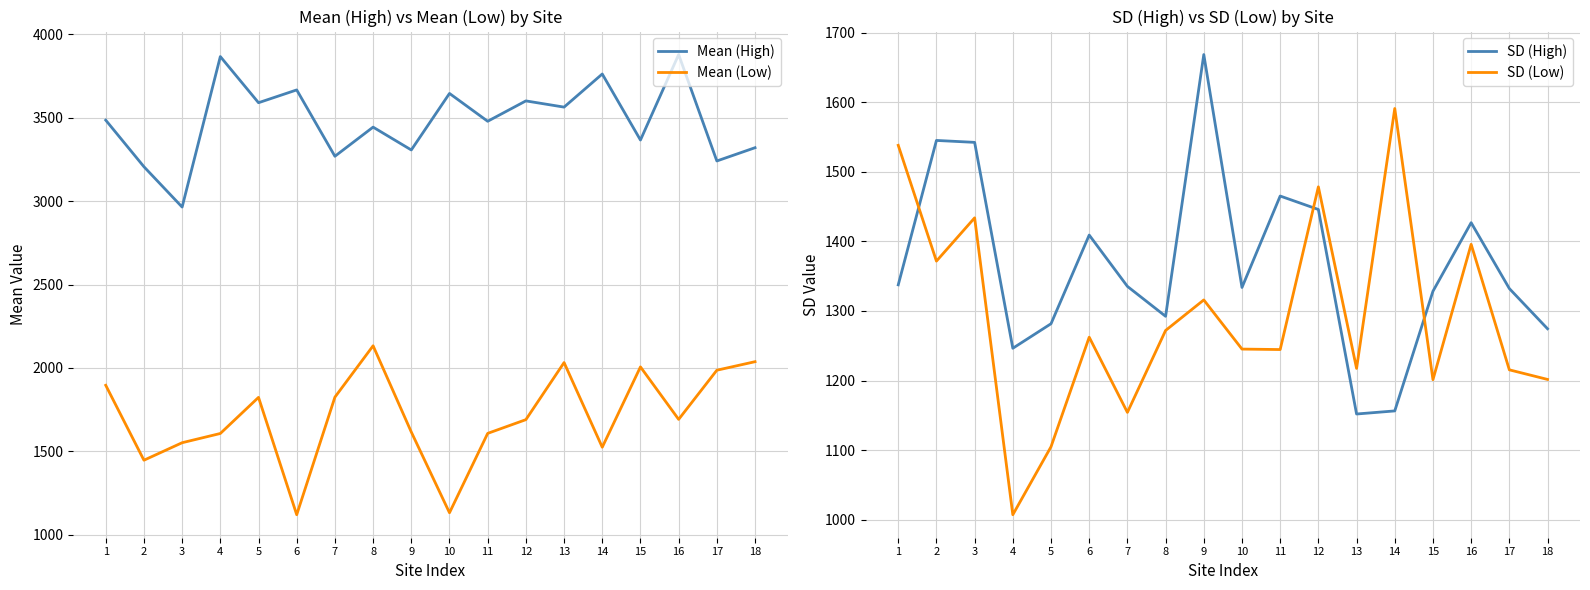

True or false: Mean (High) and SD (Low) intersect in this chart.

False